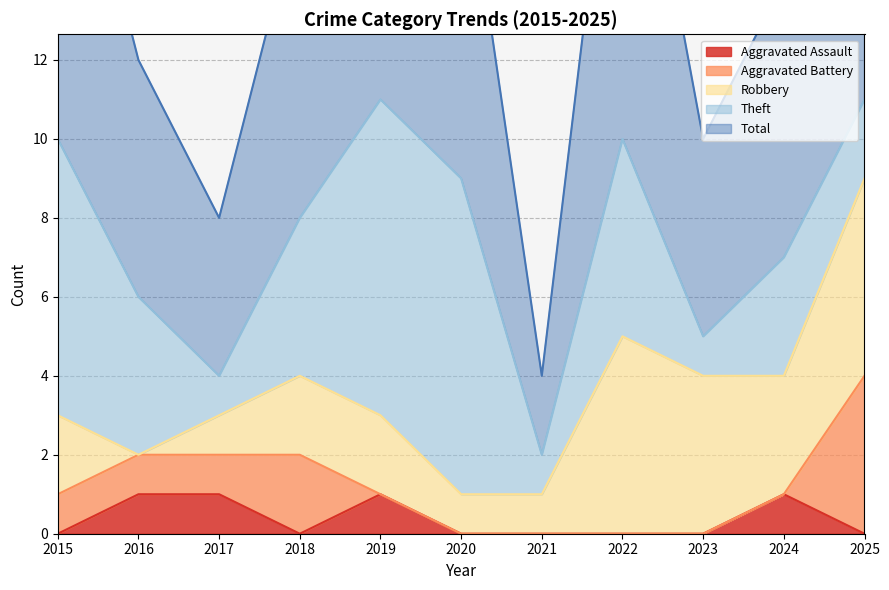

True or false: Theft and Aggravated Assault intersect in this chart.

False